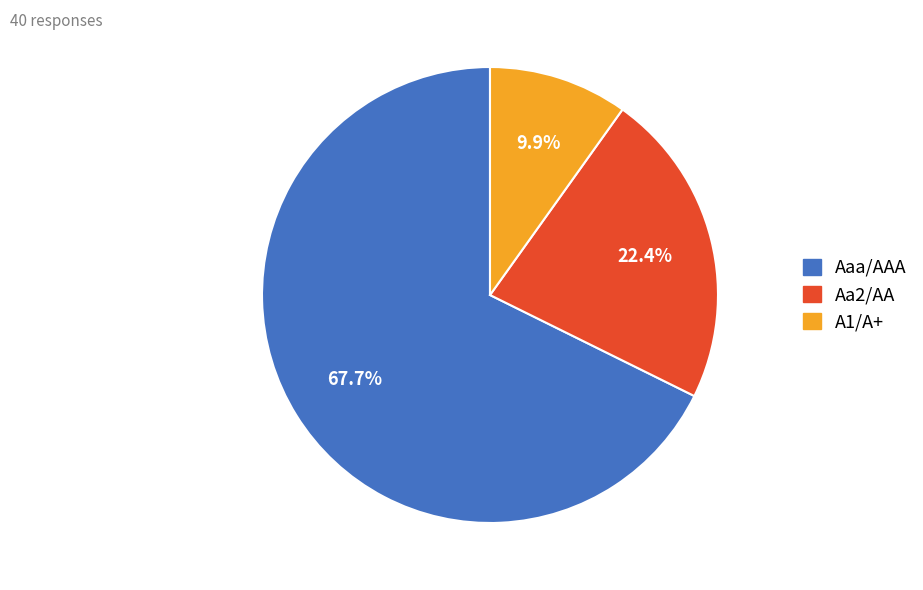

Count the number of slices in the pie.

3